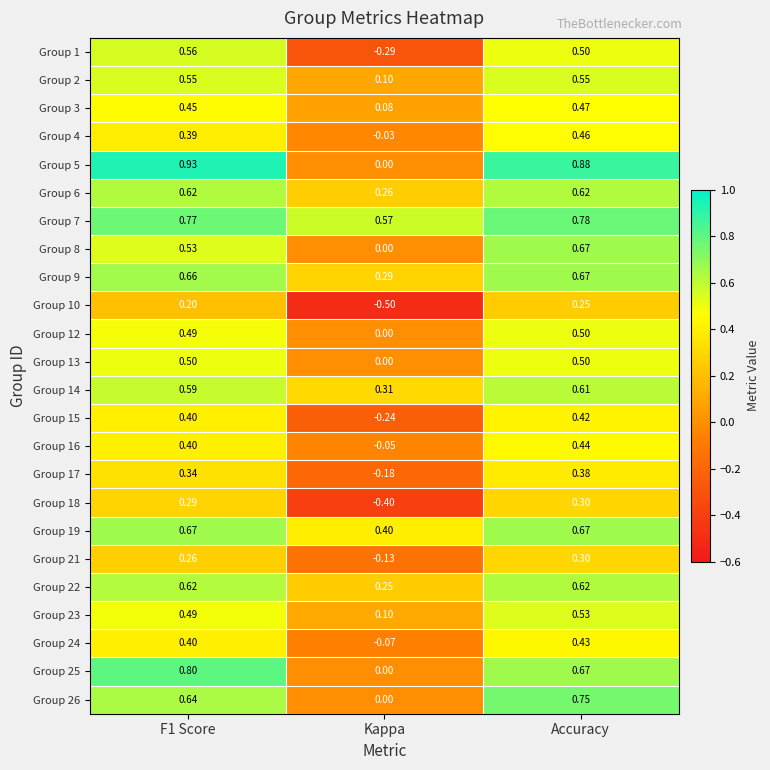

Which series changed the most between Kappa and Accuracy?

Group 5